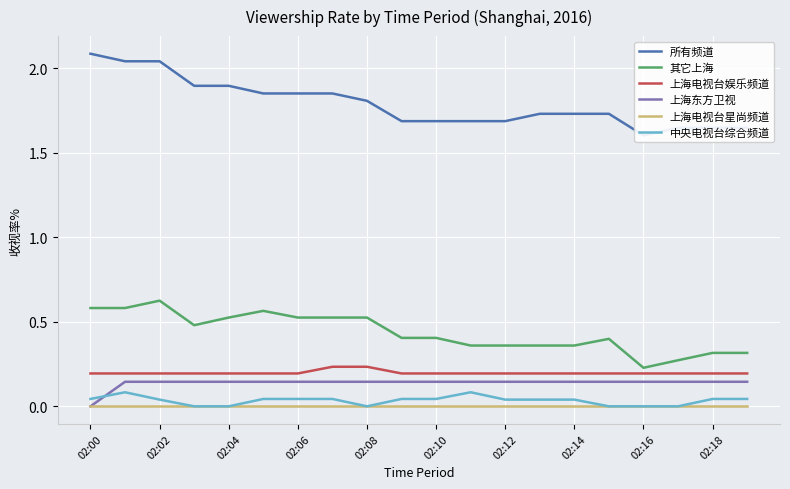

The value of 其它上海 at 02:16 is 0.1. True or false?

False